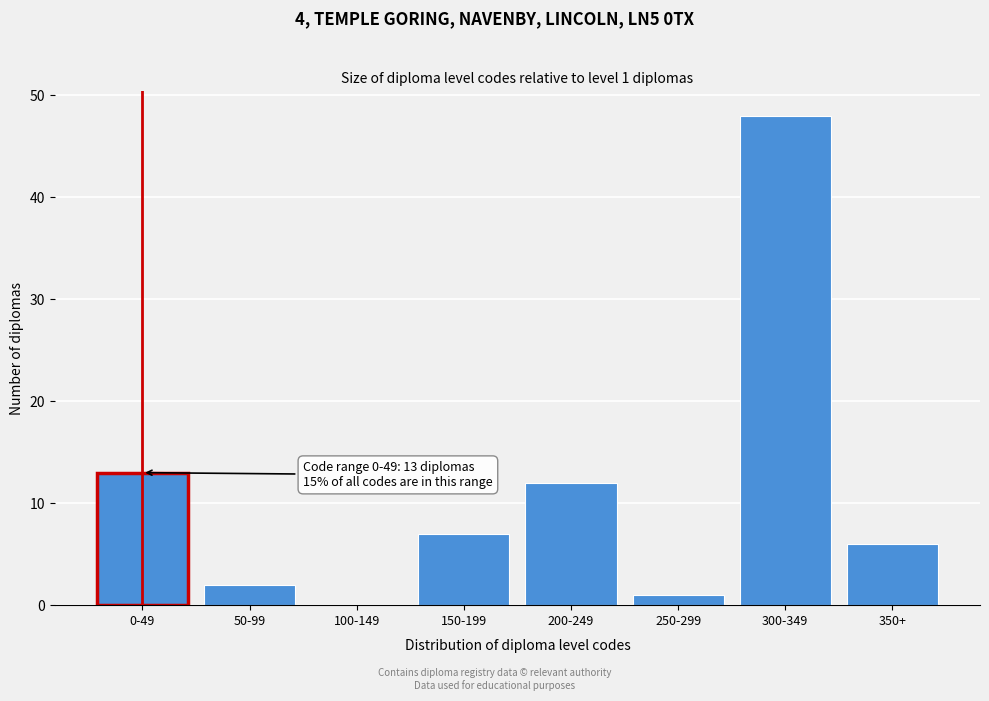

Reading right to left, list all the values displayed in this chart.

350+=6	300-349=48	250-299=1	200-249=12	150-199=7	100-149=0	50-99=2	0-49=13